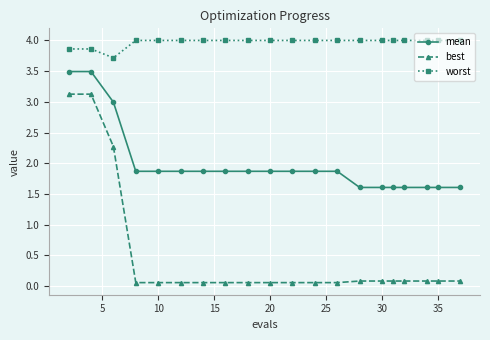

Which series has the largest range (max minus min)?

best